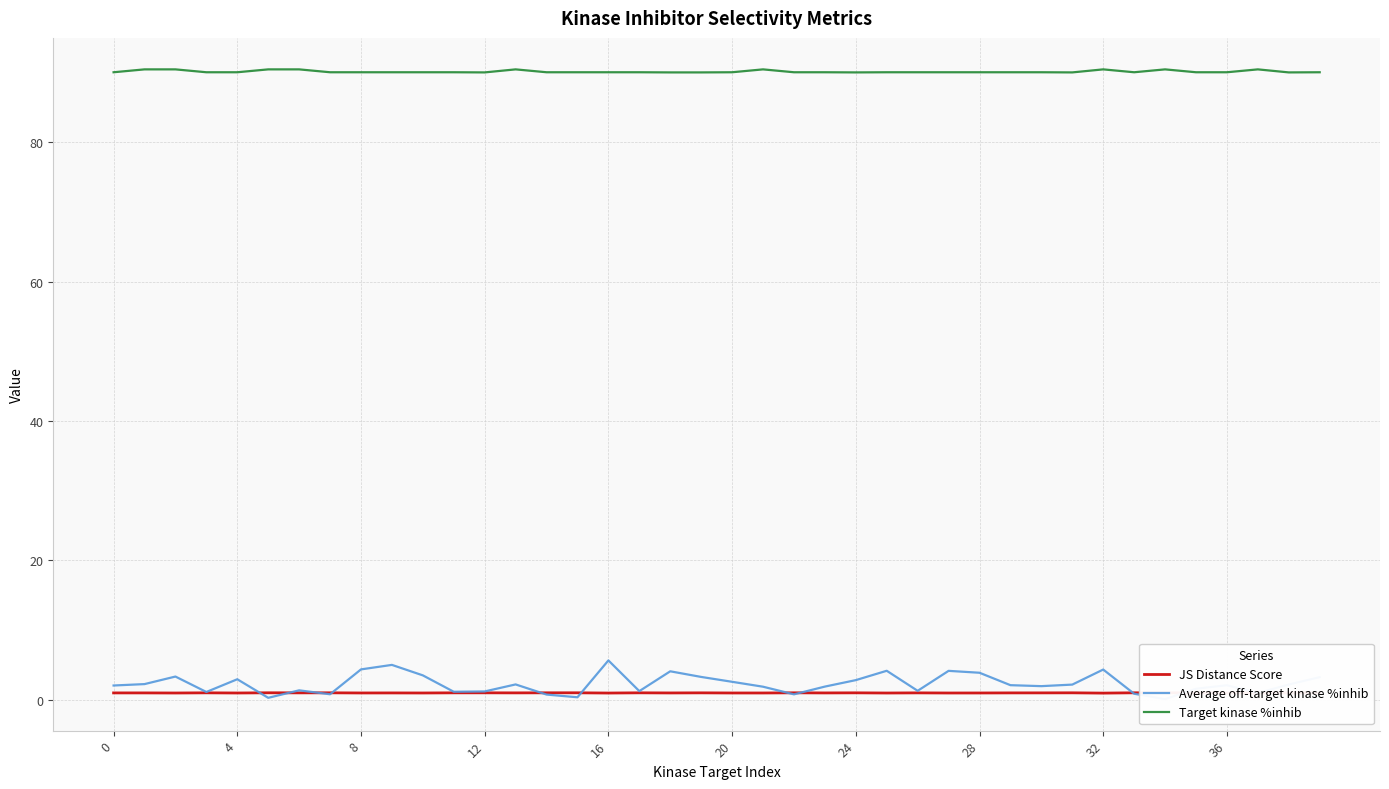

How many lines are shown in the chart?

3